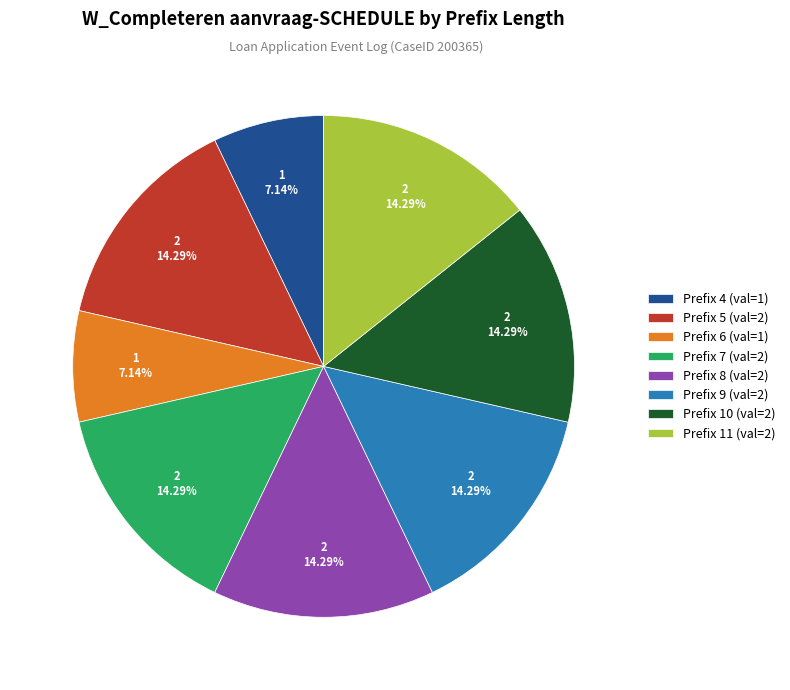

Do Prefix 9 (val=2) and Prefix 7 (val=2) together represent more than half of the pie?

No